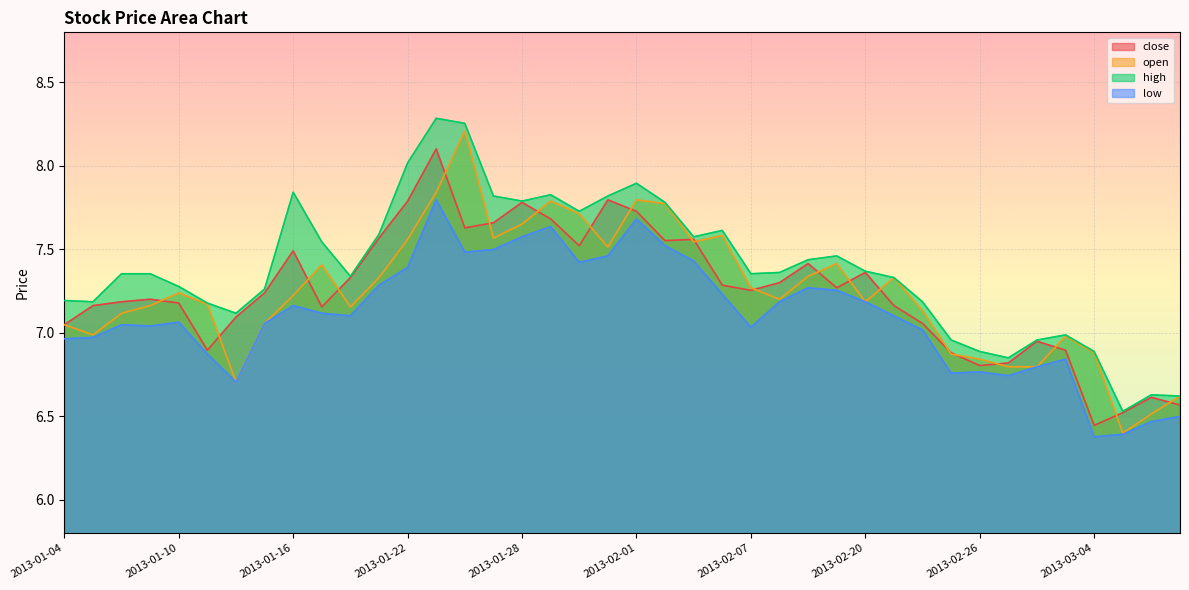

True or false: open has more than 1 interior local peaks.

True